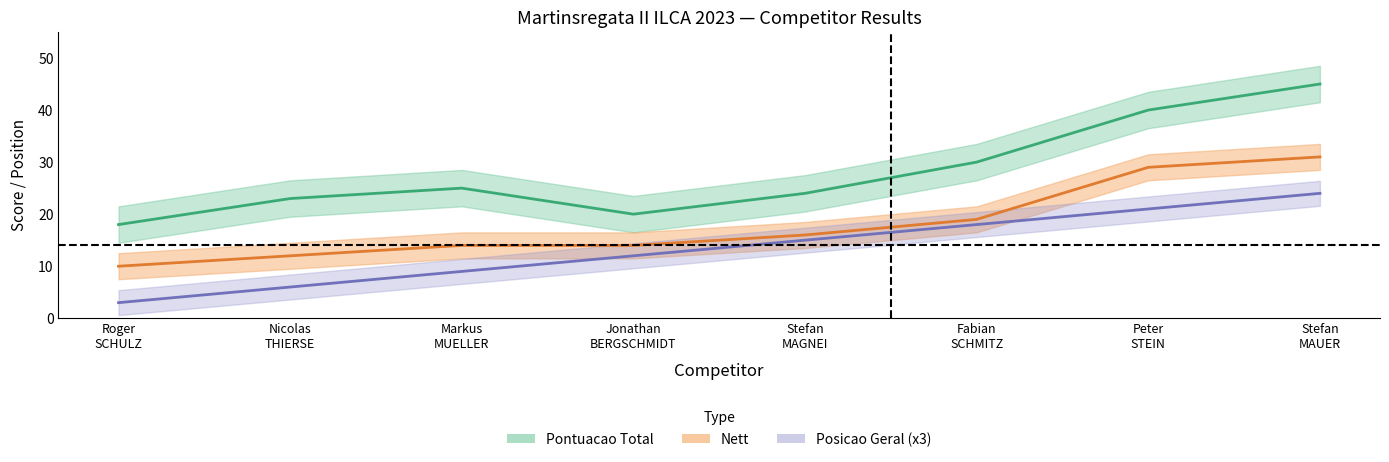

At which label does Nett reach its peak?

Stefan MAUER